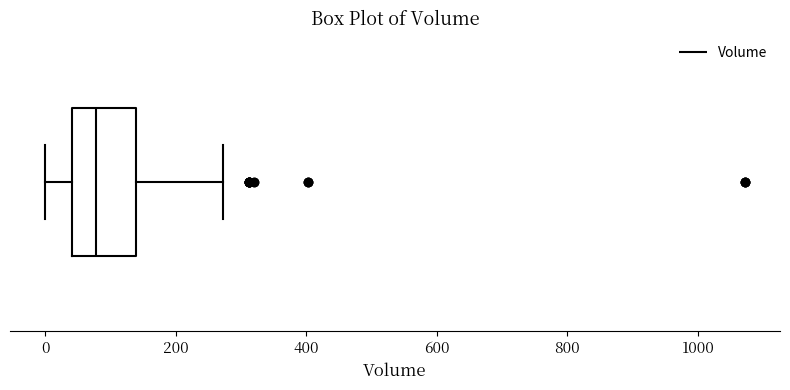

Transcribe this box plot: give where the median line is, the range the box spans, and where the two whiskers end, as read against the x-axis. The values are not printed on the chart, so give them approximately, as read against the axis.

median 80, box 40 to 140, whiskers 0 to 280